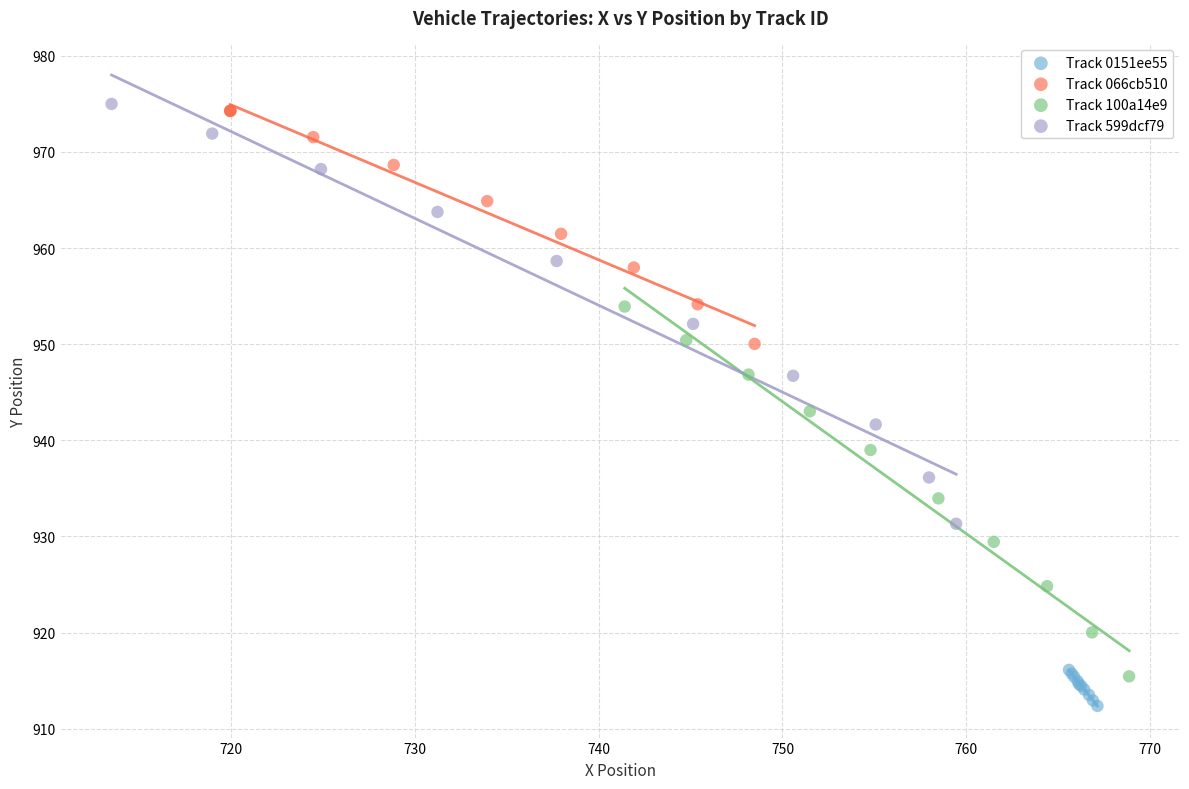

Which series contains the highest Y value?

Track 599dcf79